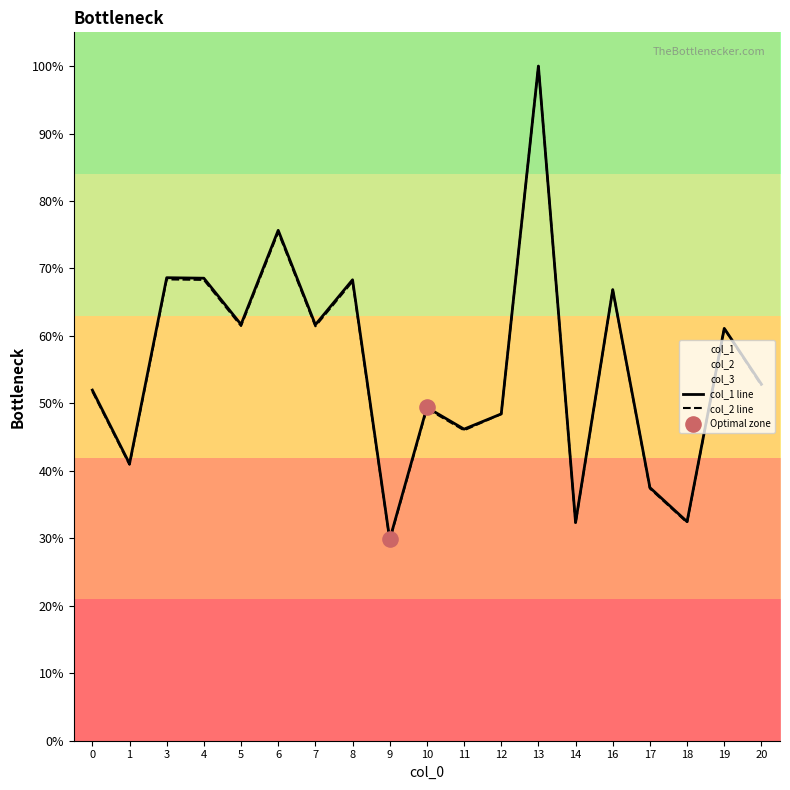

Which series has the widest spread of Y values?

col_2